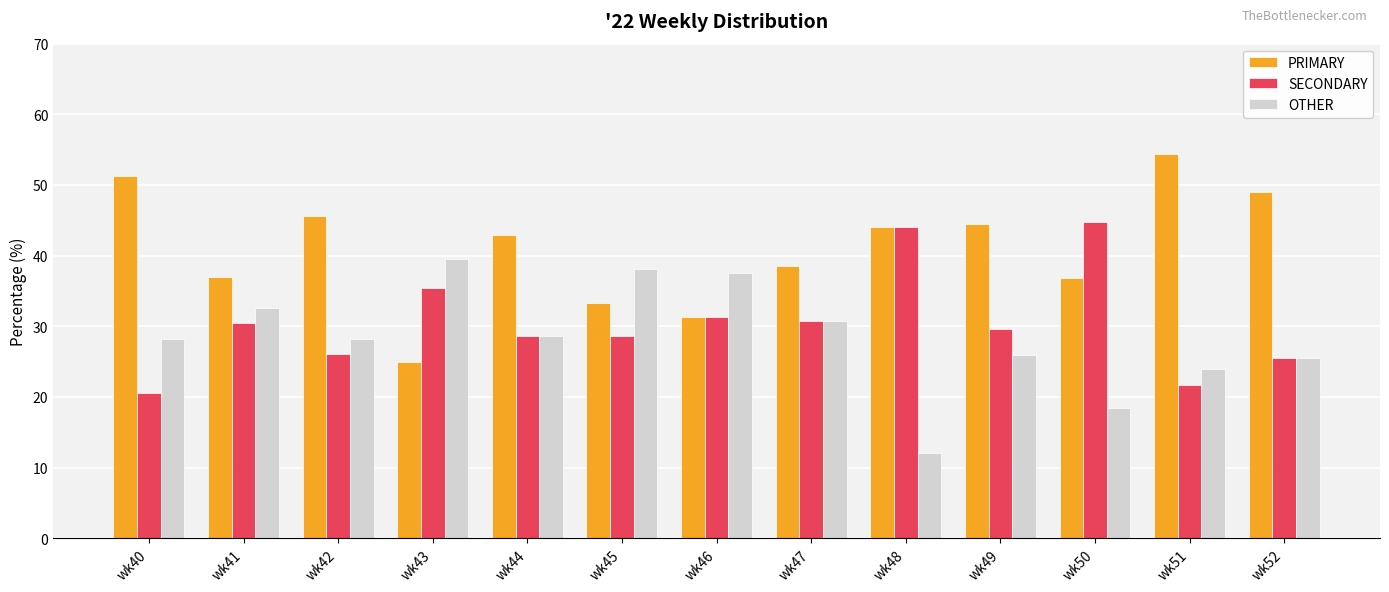

What is the spread (max minus min) of values at wk44?

14.3